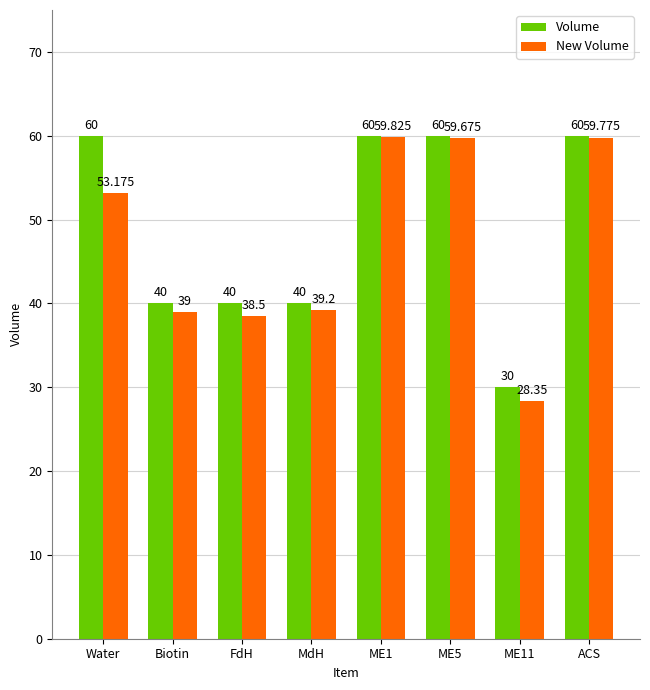

Rank the series by their average value, from lowest to highest.

New Volume, Volume